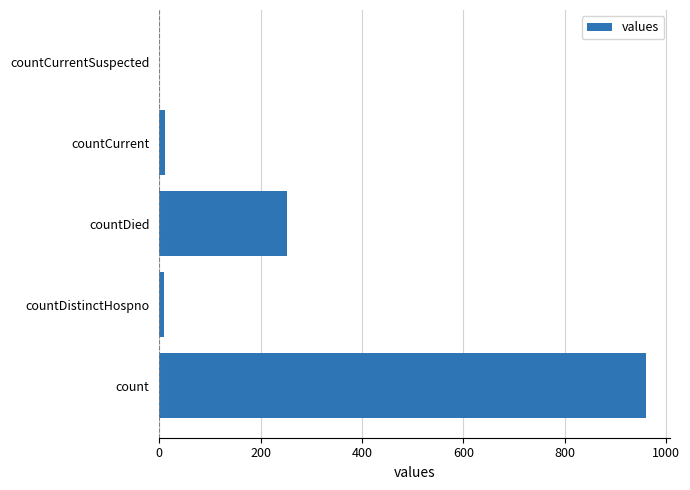

What is the sum of all values?

1235